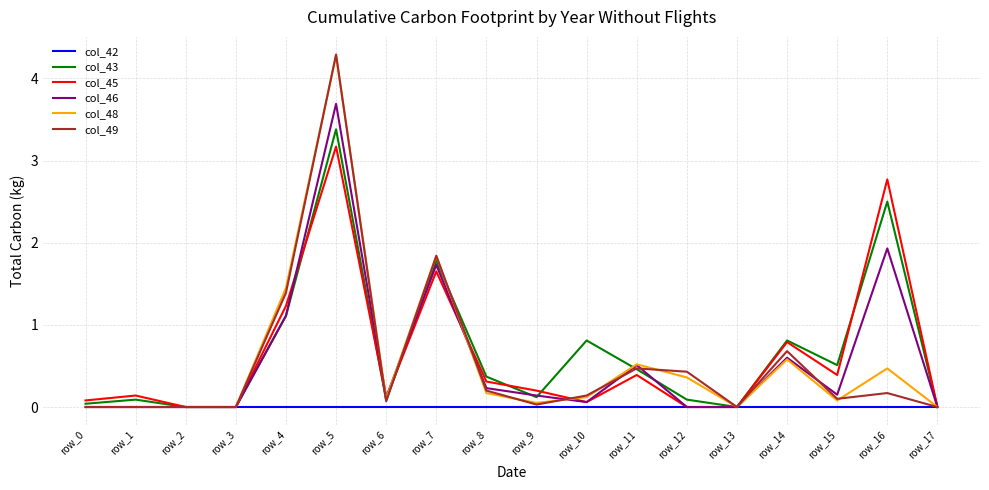

How many interior local peaks does the col_45 series have?

6